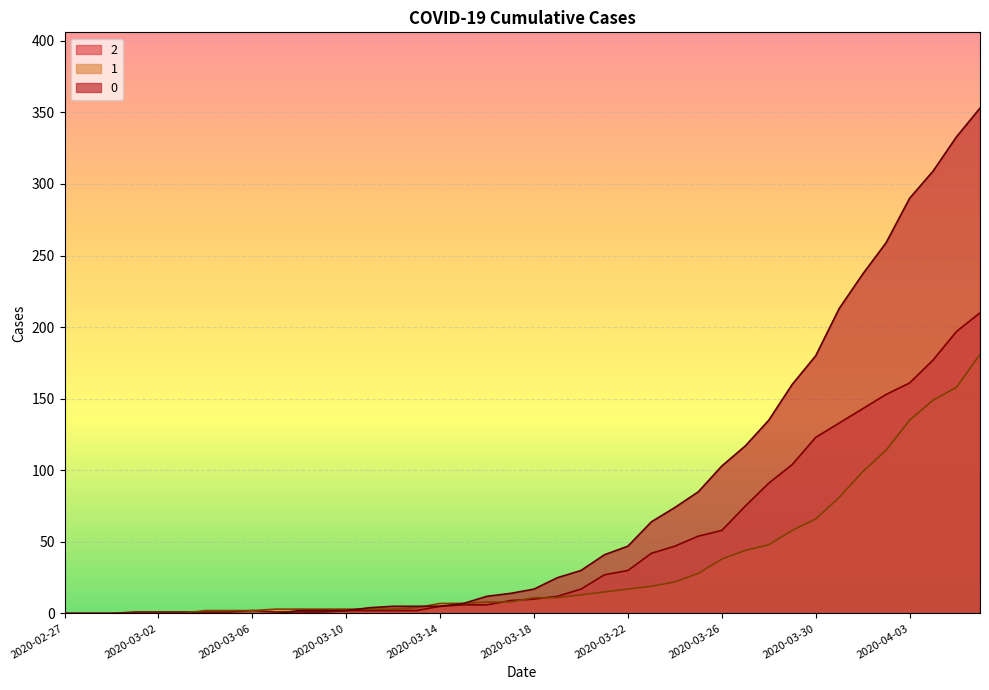

How many distinct data groups are displayed?

3